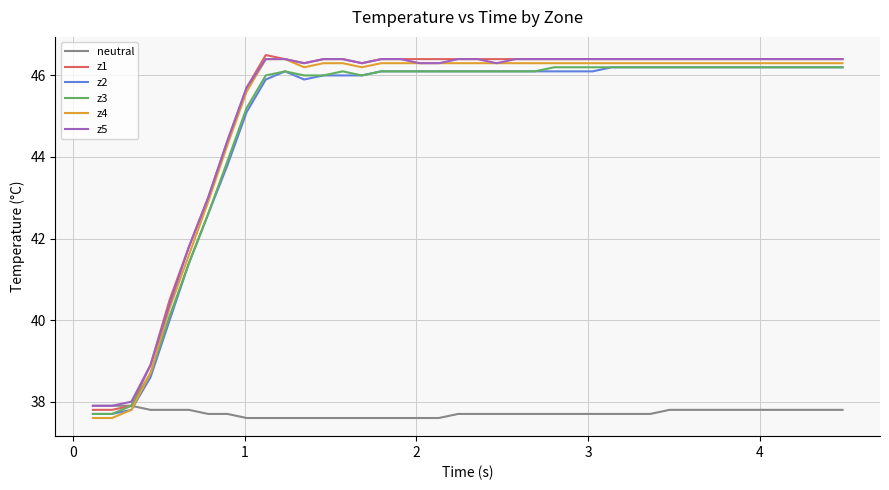

Reading right to left, what are all the values shown in this chart?

neutral: 37.8	37.8	37.8	37.8	37.8	37.8	37.8	37.8	37.8	37.8	37.7	37.7	37.7	37.7	37.7	37.7	37.7	37.7	37.7	37.7	37.7	37.6	37.6	37.6	37.6	37.6	37.6	37.6	37.6	37.6	37.6	37.6	37.7	37.7	37.8	37.8	37.8	37.9	37.9	37.9
z1: 46.4	46.4	46.4	46.4	46.4	46.4	46.4	46.4	46.4	46.4	46.4	46.4	46.4	46.4	46.4	46.4	46.4	46.4	46.4	46.4	46.4	46.4	46.4	46.4	46.4	46.3	46.4	46.4	46.3	46.4	46.5	45.7	44.4	43.0	41.8	40.5	38.9	37.9	37.8	37.8
z2: 46.2	46.2	46.2	46.2	46.2	46.2	46.2	46.2	46.2	46.2	46.2	46.2	46.2	46.1	46.1	46.1	46.1	46.1	46.1	46.1	46.1	46.1	46.1	46.1	46.1	46.0	46.0	46.0	45.9	46.1	45.9	45.1	43.8	42.6	41.4	40.0	38.6	37.8	37.7	37.7
z3: 46.2	46.2	46.2	46.2	46.2	46.2	46.2	46.2	46.2	46.2	46.2	46.2	46.2	46.2	46.2	46.2	46.1	46.1	46.1	46.1	46.1	46.1	46.1	46.1	46.1	46.0	46.1	46.0	46.0	46.1	46.0	45.2	43.9	42.6	41.4	40.1	38.7	37.9	37.7	37.7
z4: 46.3	46.3	46.3	46.3	46.3	46.3	46.3	46.3	46.3	46.3	46.3	46.3	46.3	46.3	46.3	46.3	46.3	46.3	46.3	46.3	46.3	46.3	46.3	46.3	46.3	46.2	46.3	46.3	46.2	46.4	46.4	45.6	44.3	42.9	41.6	40.3	38.7	37.8	37.6	37.6
z5: 46.4	46.4	46.4	46.4	46.4	46.4	46.4	46.4	46.4	46.4	46.4	46.4	46.4	46.4	46.4	46.4	46.4	46.4	46.3	46.4	46.4	46.3	46.3	46.4	46.4	46.3	46.4	46.4	46.3	46.4	46.4	45.7	44.4	43.0	41.8	40.4	38.9	38.0	37.9	37.9